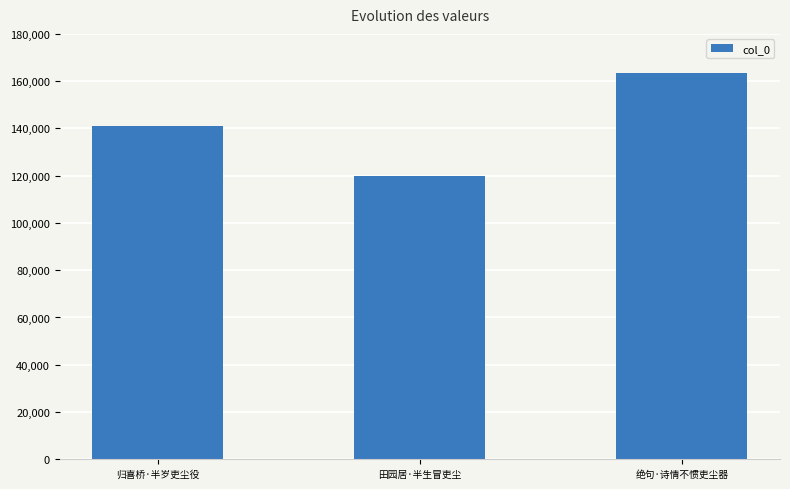

What is the change in value from 归喜桥·半岁吏尘役 to 绝句·诗情不惯吏尘器?

+22751